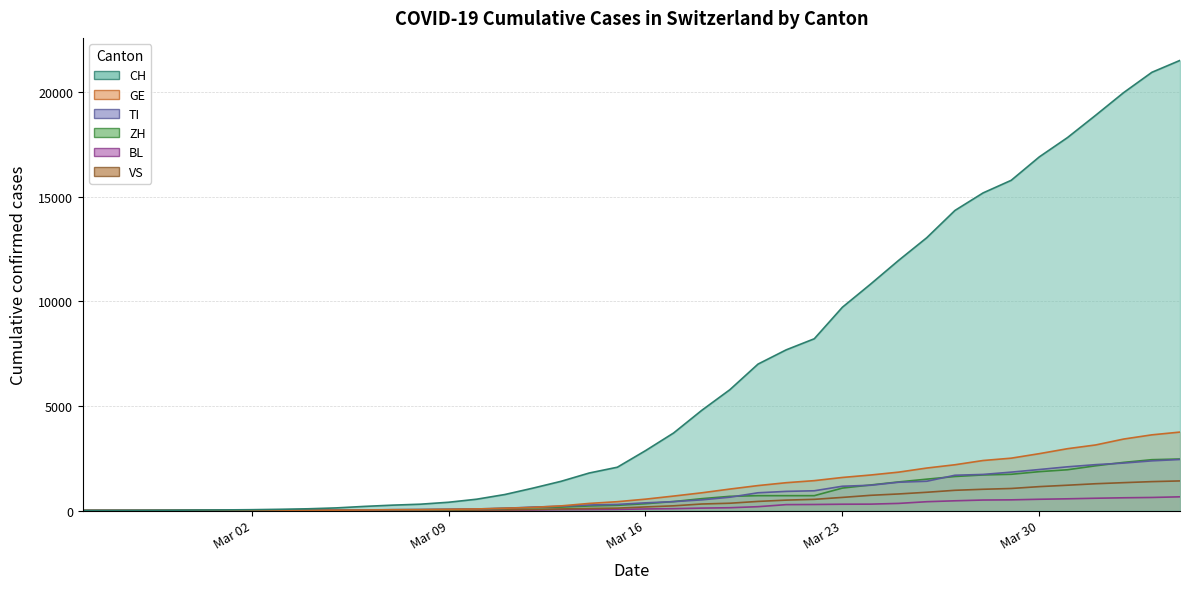

What is the maximum value for ZH?

2465